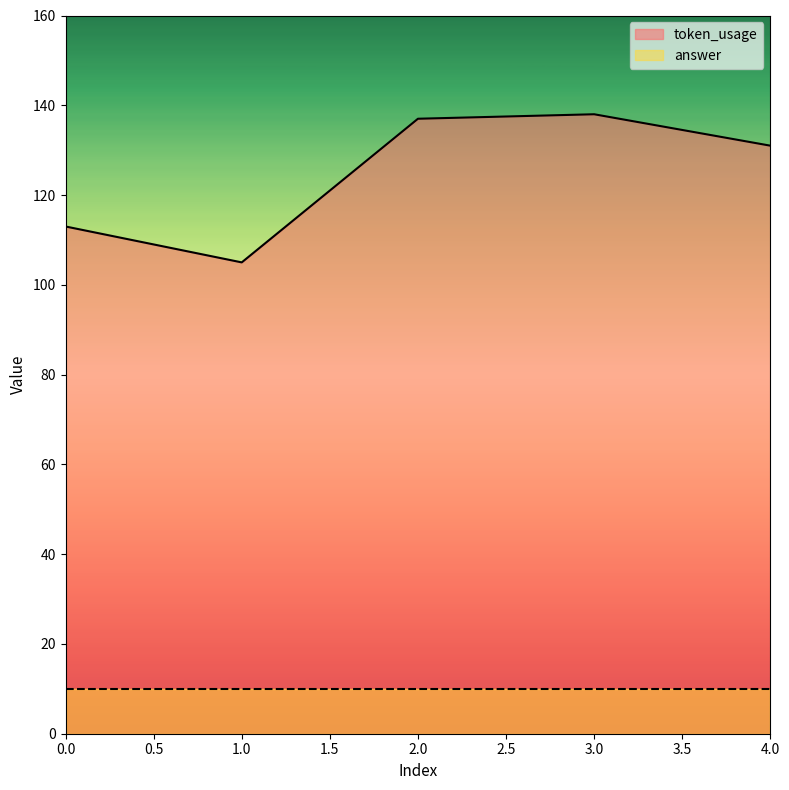

List the labels in order of value, largest first.

3, 2, 4, 0, 1